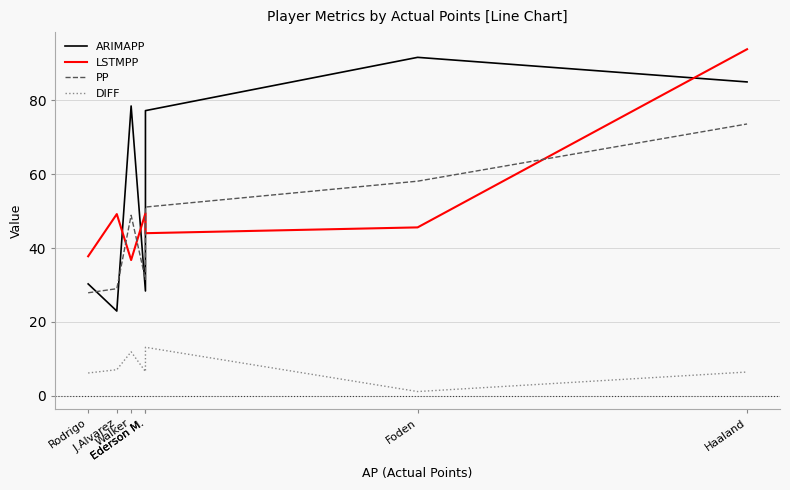

How many lines are shown in the chart?

4